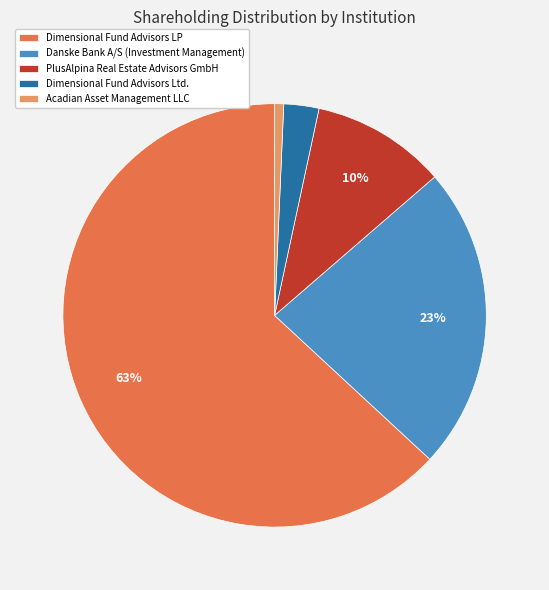

What is the ratio of the value at Dimensional Fund Advisors LP to the value at Danske Bank A/S (Investment Management)?

2.7